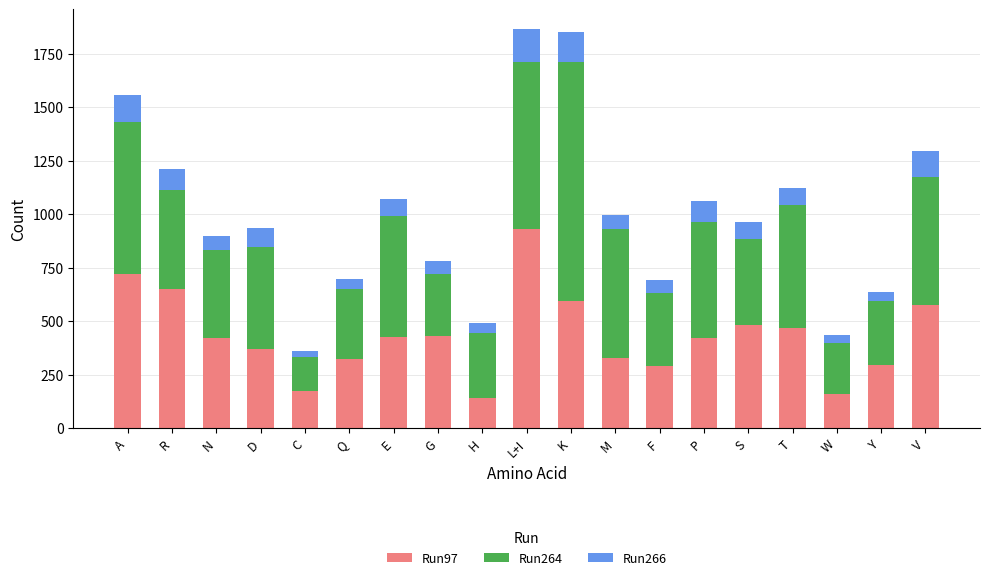

Does the chart contain stacked bars?

Yes